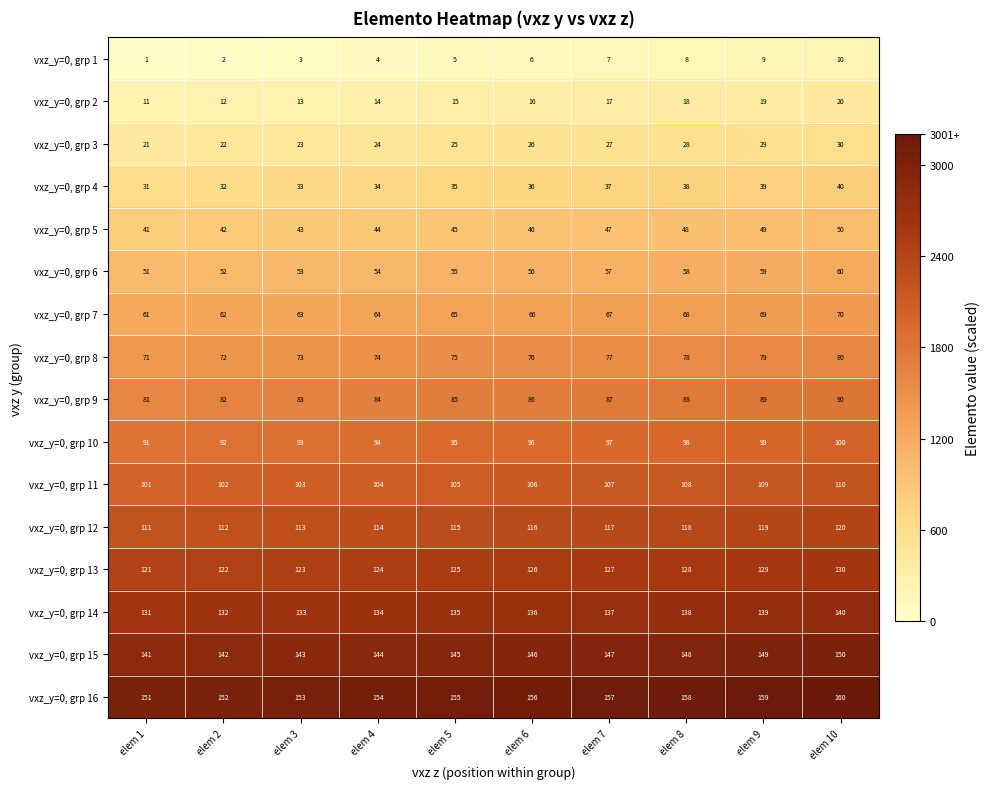

What is the average value of the vxz_y=0, grp 1 series?

6